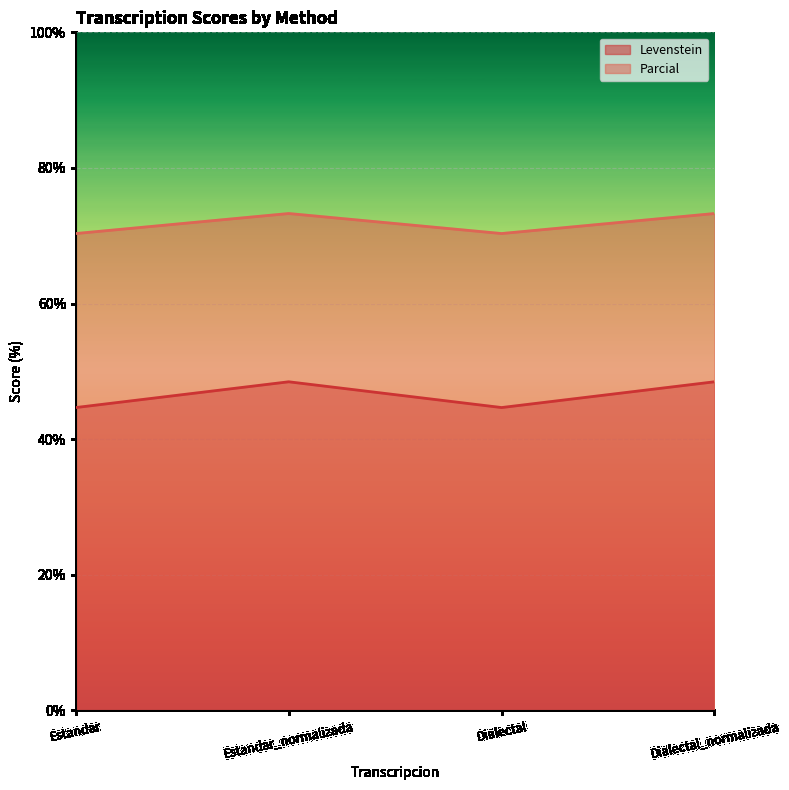

True or false: Parcial and Levenstein cross at least once.

False